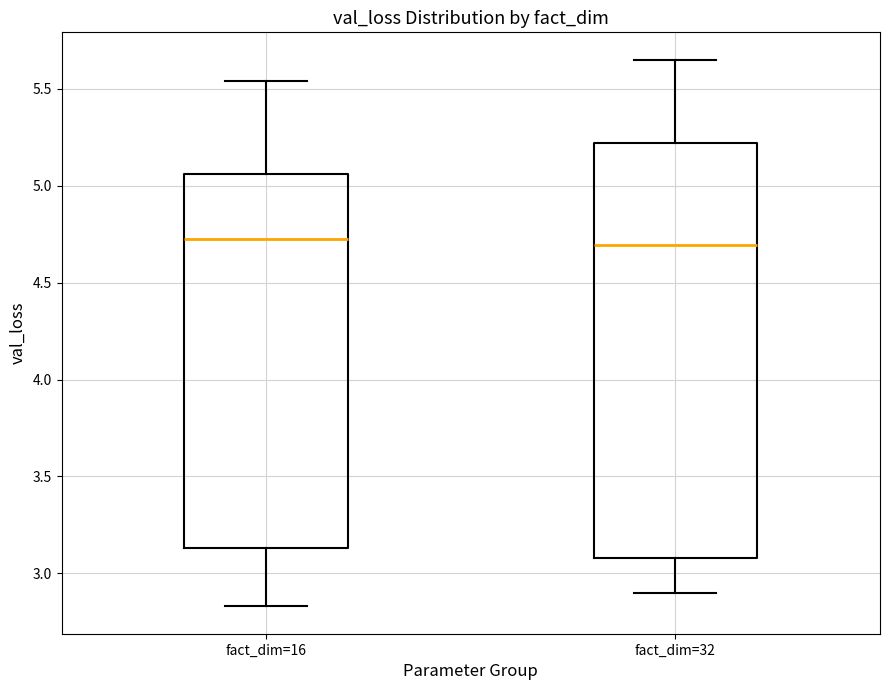

Reading left to right, transcribe this box plot: for each box, give where its median line is, the range the box spans, and where its two whiskers end, as read against the y-axis. The values are not printed on the chart, so give them approximately, as read against the axis.

fact_dim=16: median 4.75, box 3.15 to 5.05, whiskers 2.85 to 5.55
fact_dim=32: median 4.70, box 3.10 to 5.20, whiskers 2.90 to 5.65